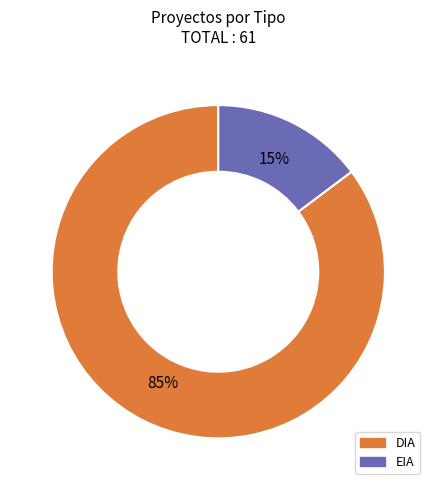

What percentage is the EIA slice, to the nearest percent?

15%